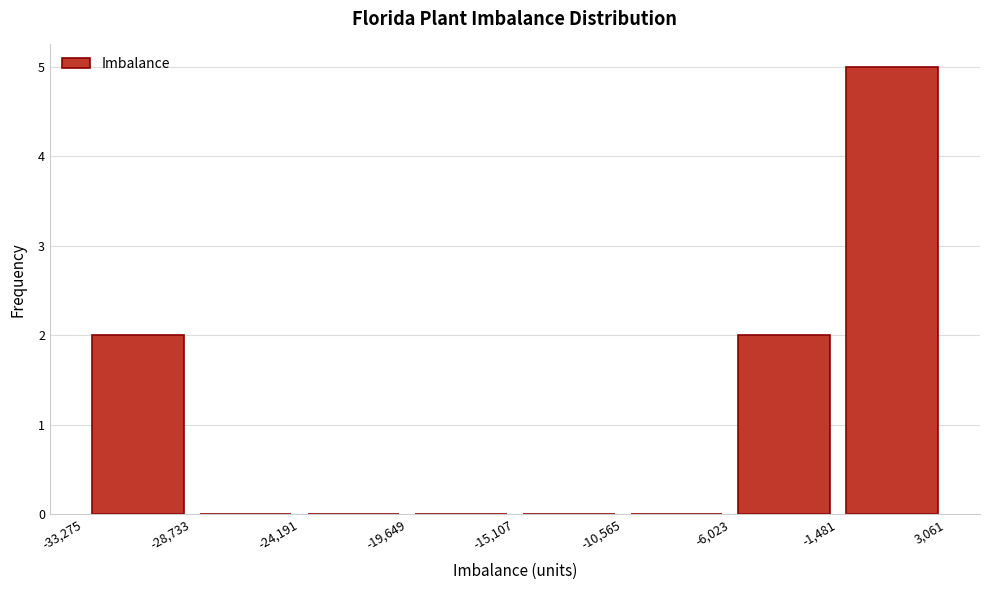

How tall is the bar that spans -33,275 to -28,733 on the x-axis? The values are not printed on the chart, so give them approximately, as read against the axis.

2